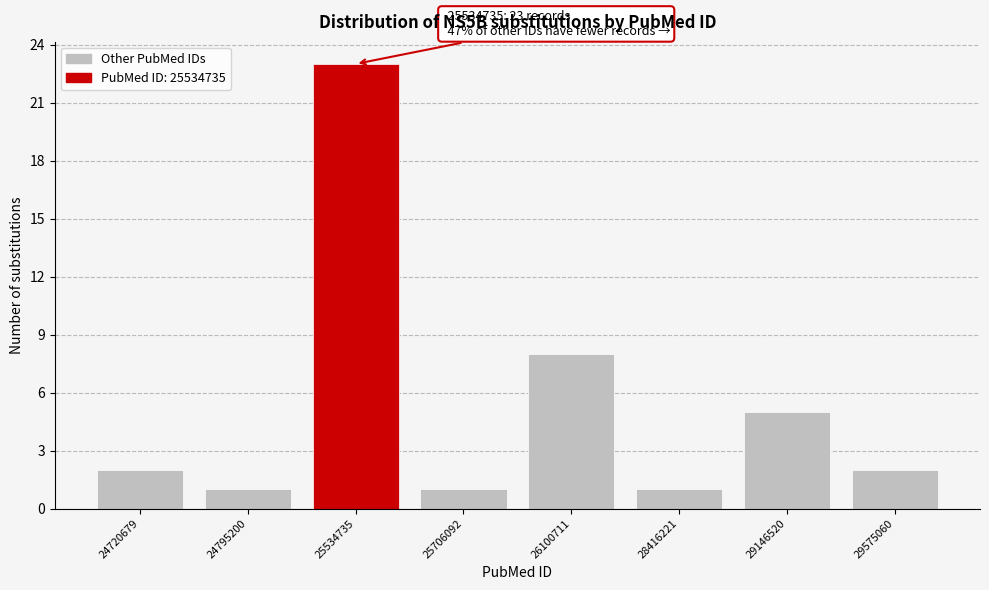

Reading left to right, list all the values displayed in this chart.

2	1	23	1	8	1	5	2